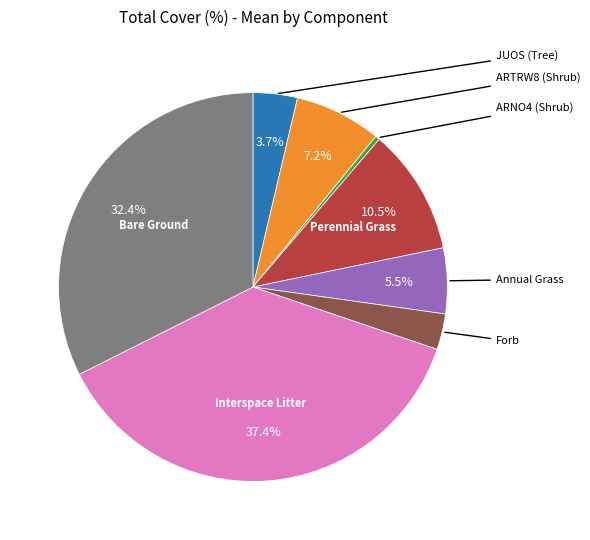

Is there a majority slice in this chart?

No